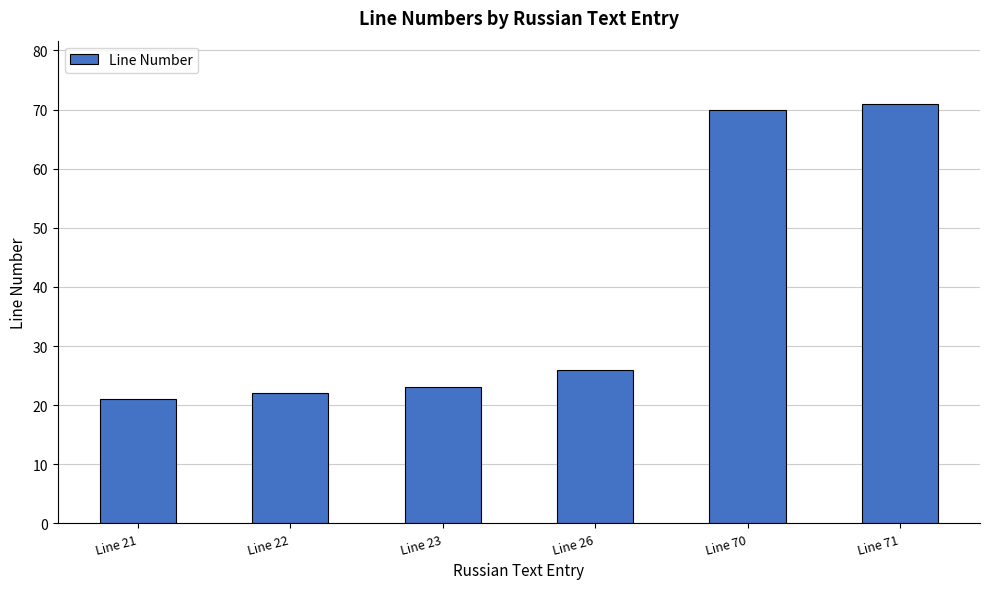

List the labels in order of value, largest first.

Line 71, Line 70, Line 26, Line 23, Line 22, Line 21